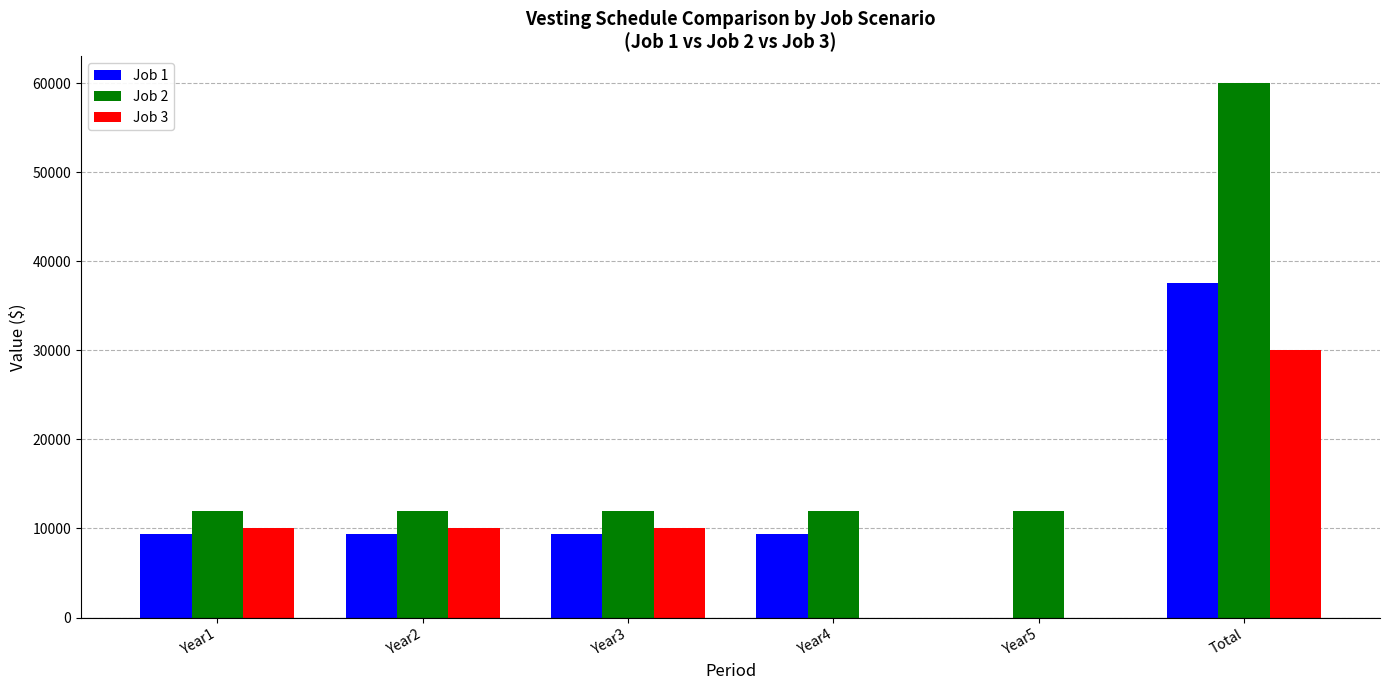

What is the maximum value shown in the chart?

60000